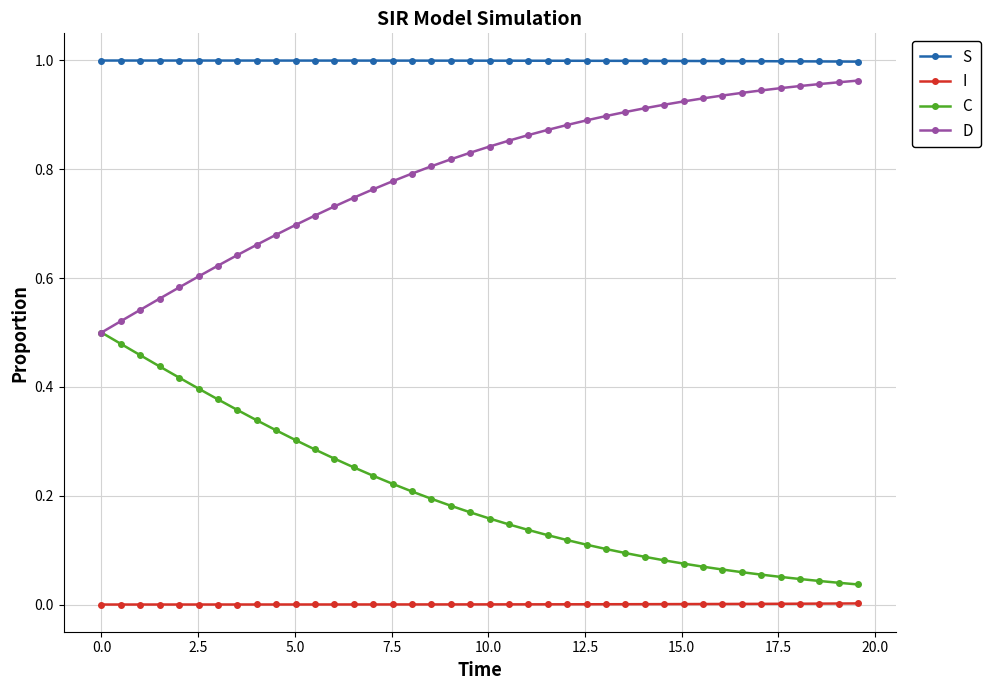

True or false: S and I cross at least once.

False